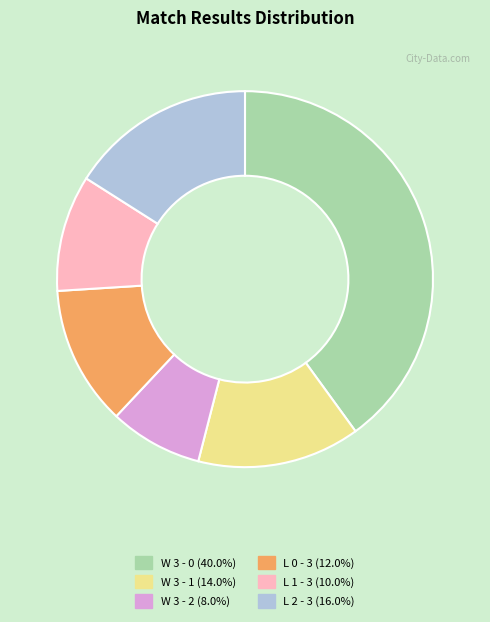

Does any single category account for the majority?

No